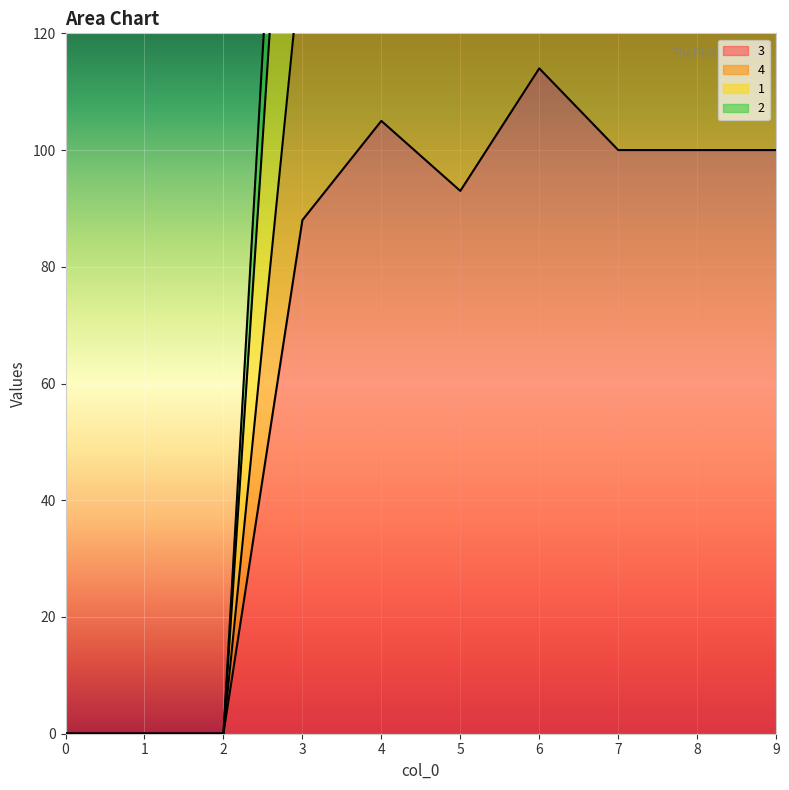

What is the total value across all series at 4?

708